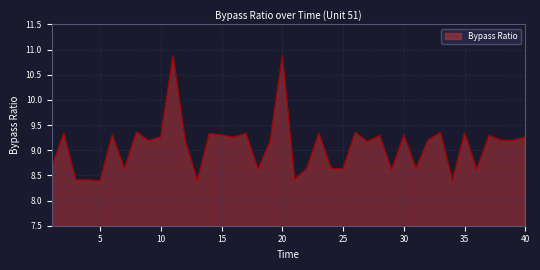

What is the difference between the maximum and minimum values?

2.5